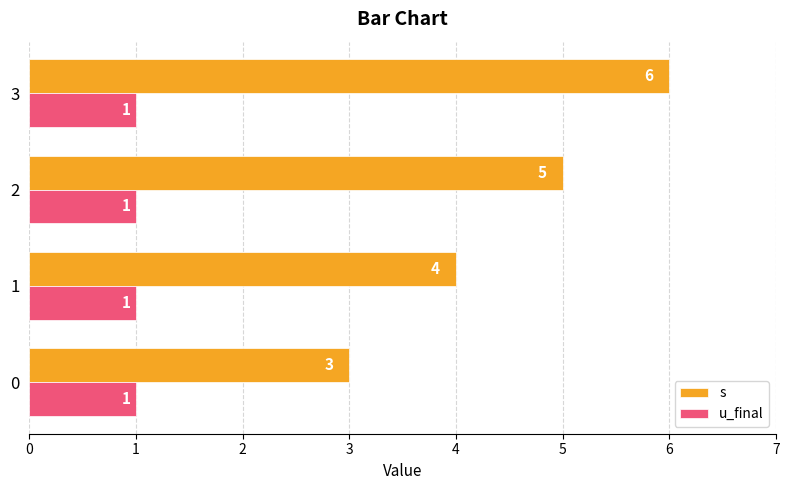

At which label is s closest to 4?

1